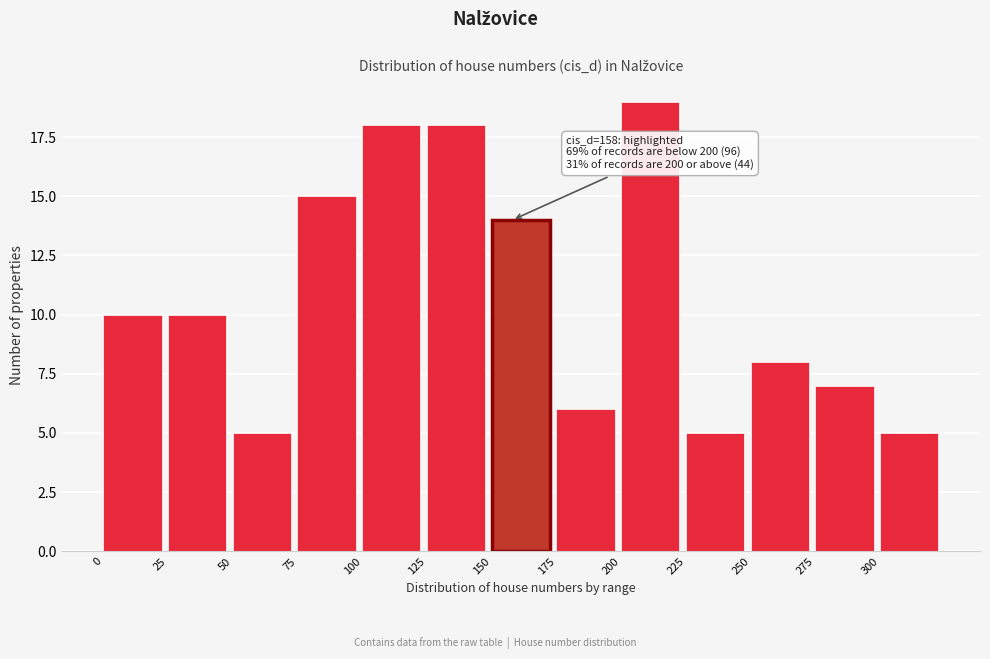

Over which range of the x-axis is the bar tallest?

200 to 225